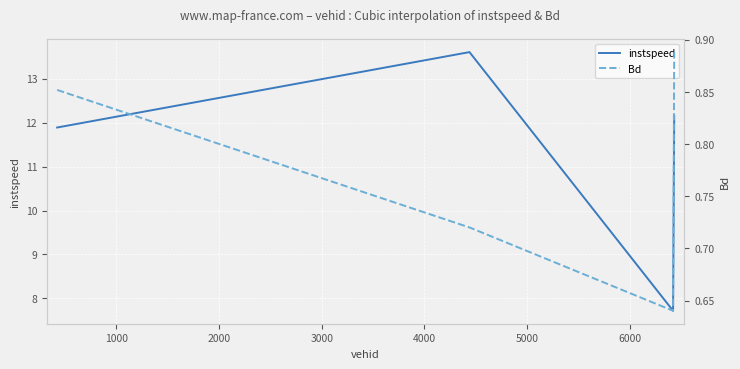

True or false: Bd and instspeed intersect in this chart.

False